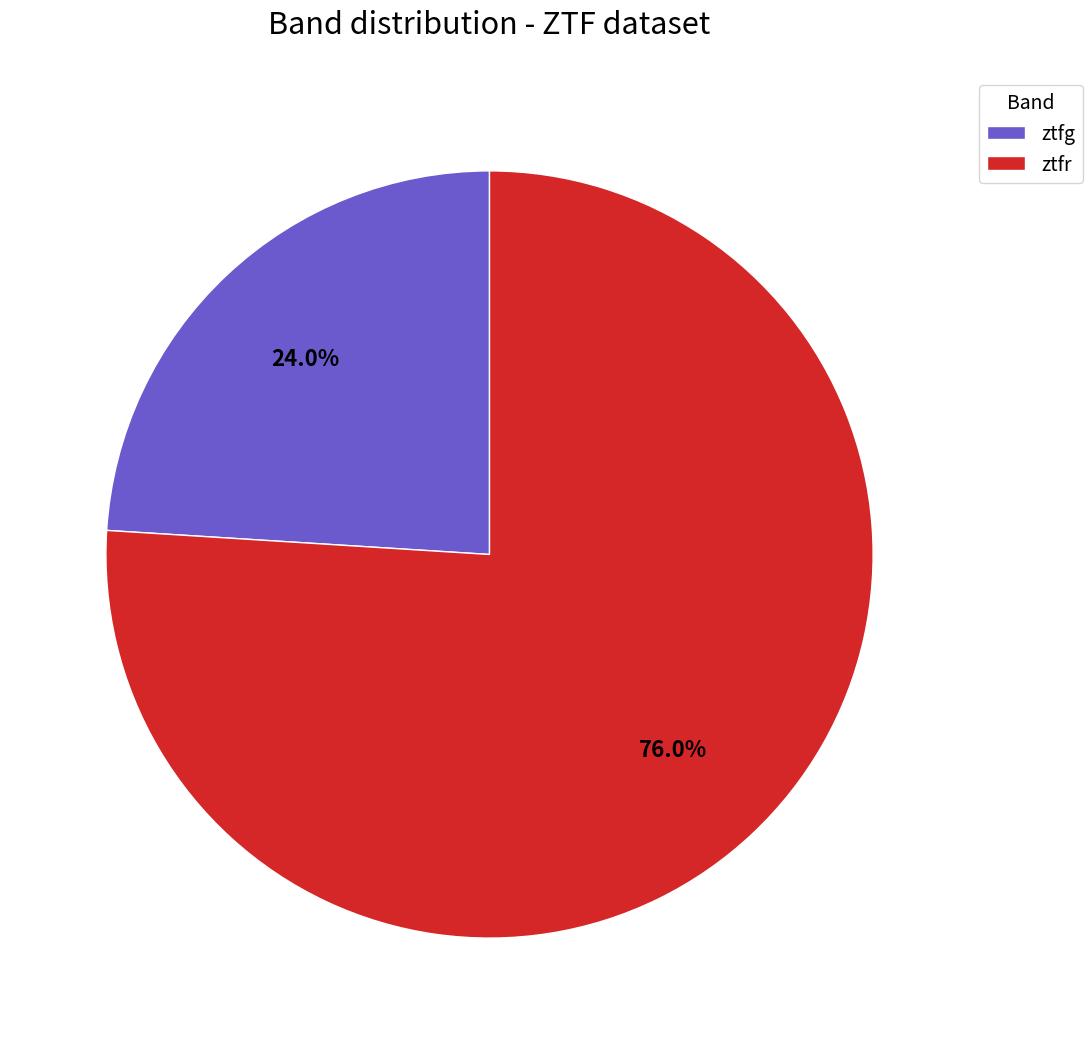

Count the number of slices in the pie.

2